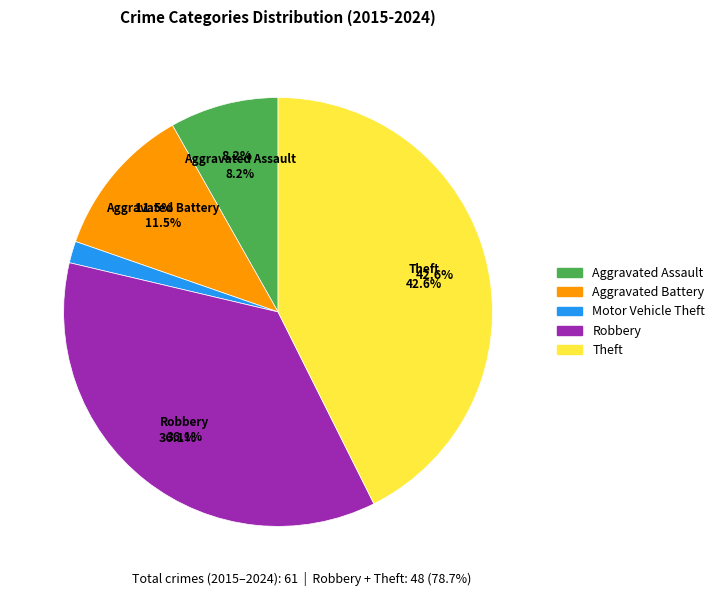

Between Theft and Motor Vehicle Theft, which is larger?

Theft